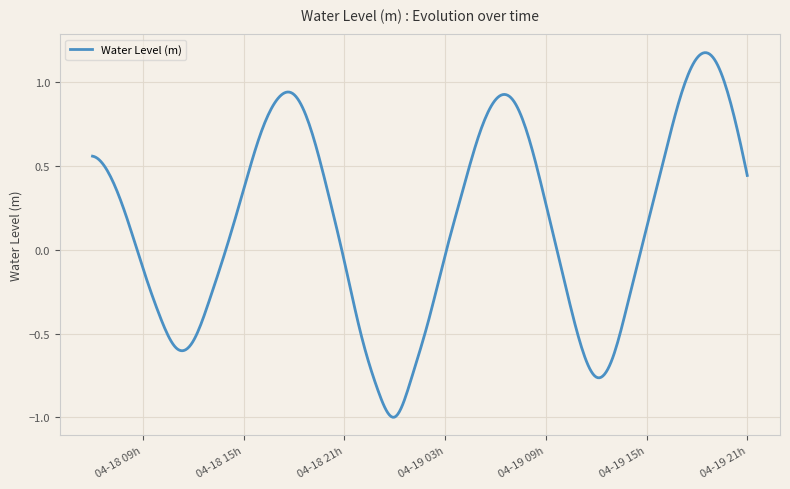

What is the difference between the maximum and minimum values?

2.2